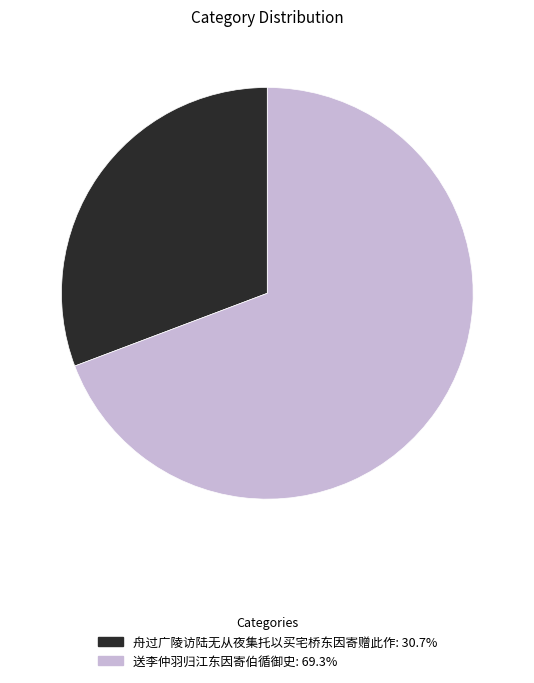

Approximately how many times larger is the value at 舟过广陵访陆无从夜集托以买宅桥东因寄赠此作 compared to 送李仲羽归江东因寄伯循御史?

0.4